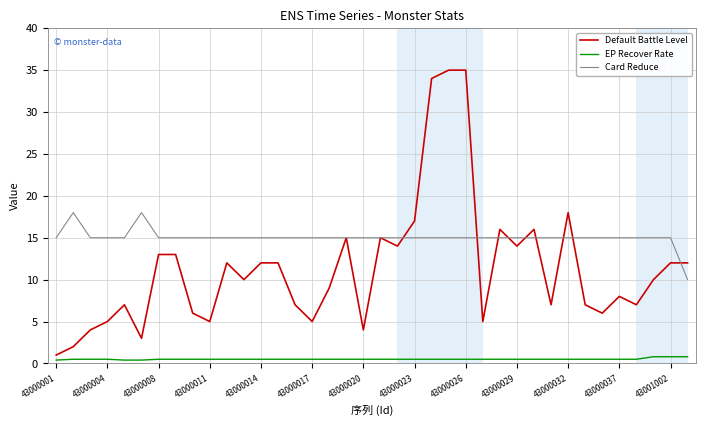

True or false: Default Battle Level and EP Recover Rate cross at least once.

False